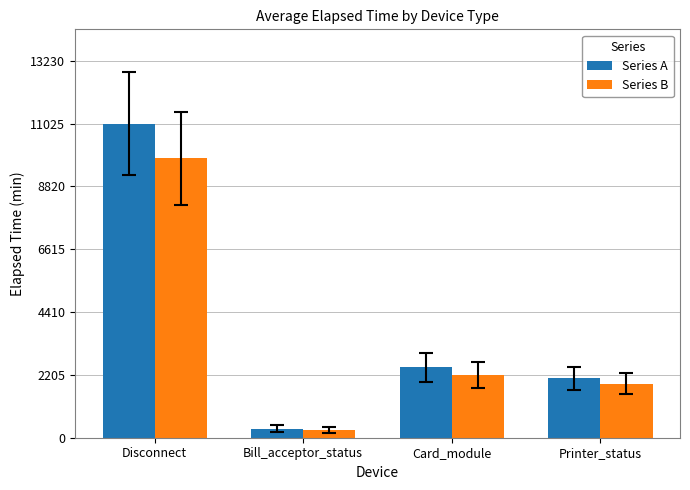

What is the label of the 3rd bar from the left?

Card_module